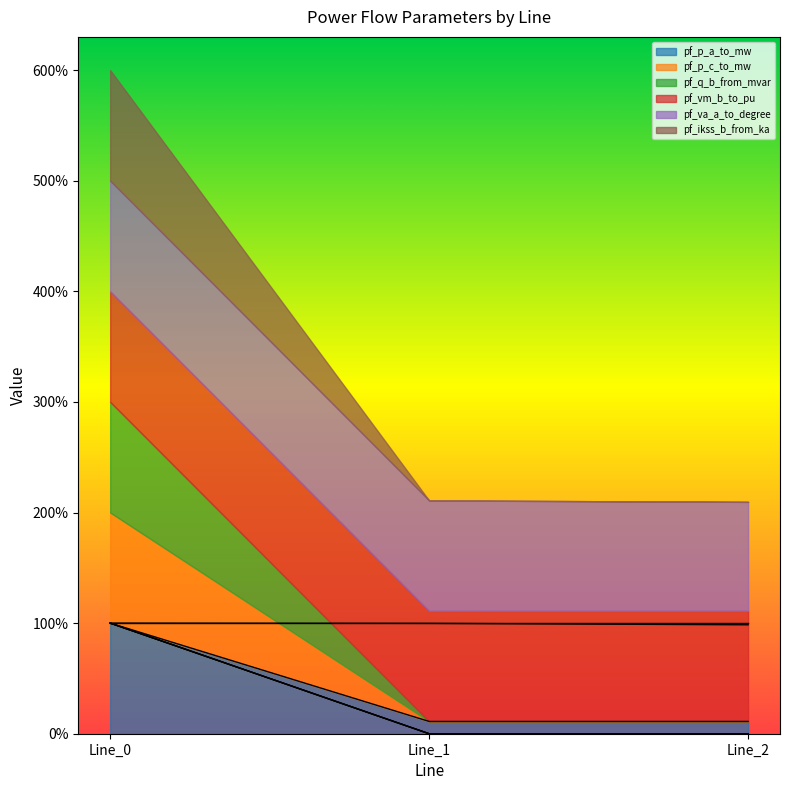

At which label does pf_ikss_b_from_ka reach its peak?

Line_0